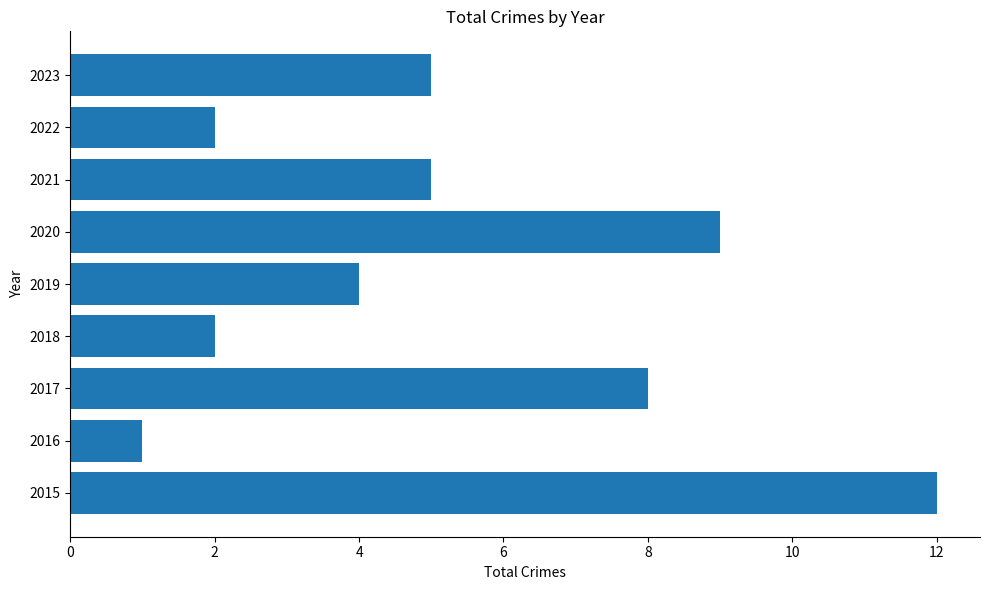

Reading top to bottom, transcribe all the data shown in this chart.

5	2	5	9	4	2	8	1	12